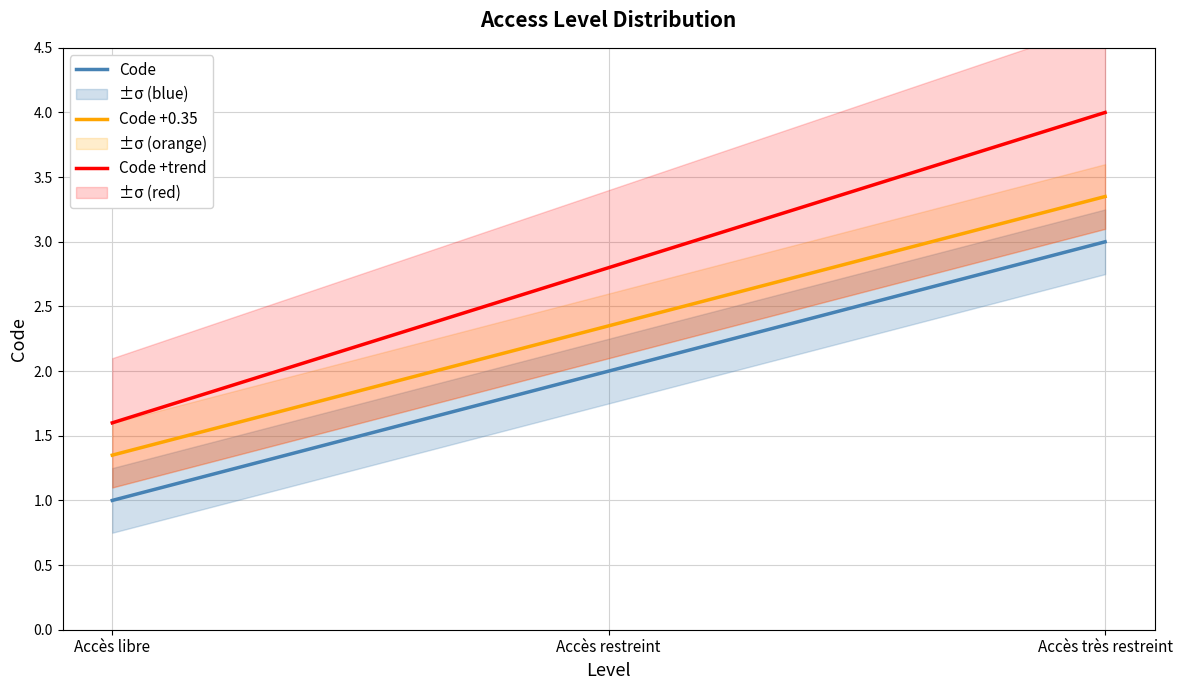

Rank the categories by Code value from highest to lowest.

Accès très restreint, Accès restreint, Accès libre